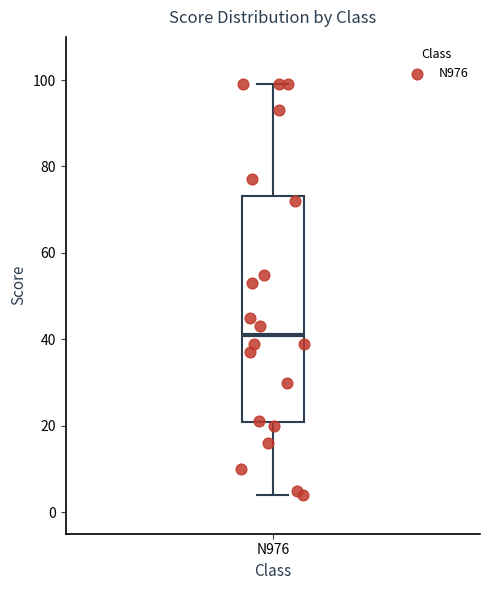

Transcribe this box plot: give where the median line is, the range the box spans, and where the two whiskers end, as read against the y-axis. The values are not printed on the chart, so give them approximately, as read against the axis.

median 42, box 20 to 74, whiskers 4 to 100